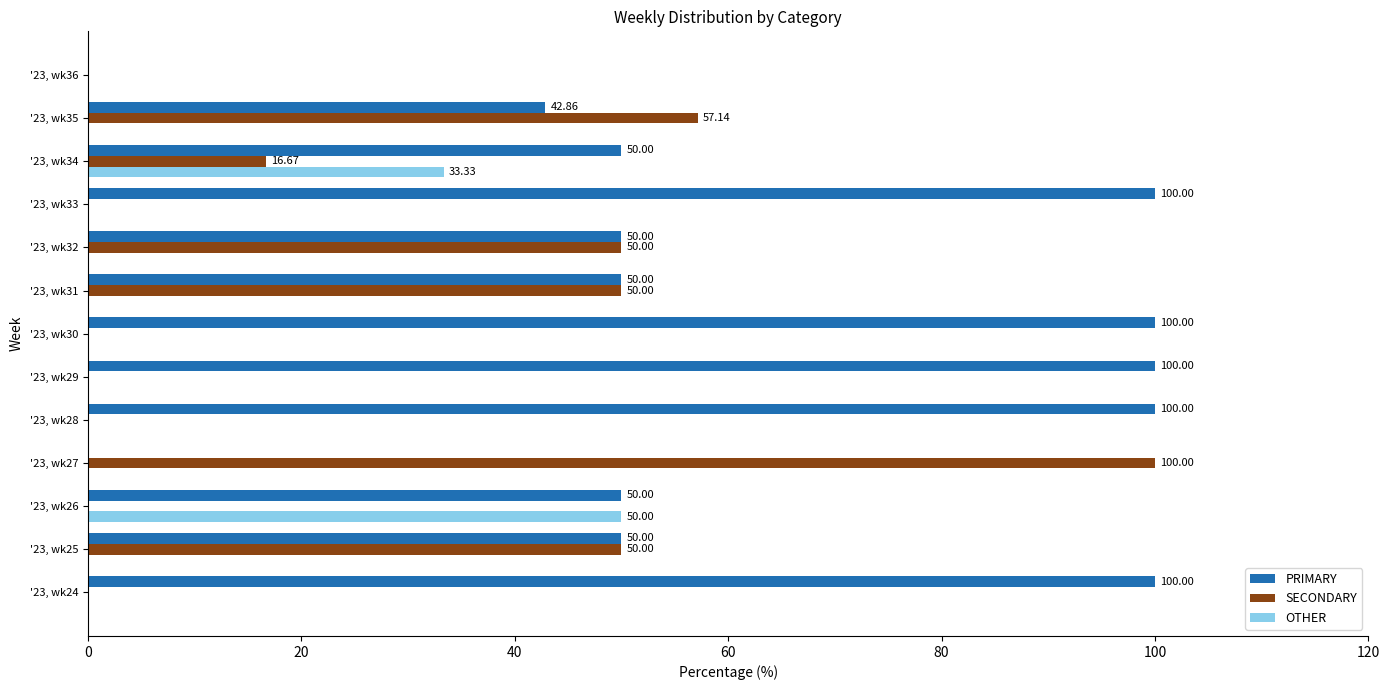

Which series changed the most between '23, wk28 and '23, wk36?

PRIMARY